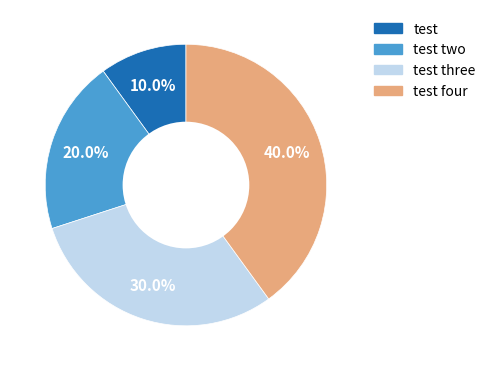

True or false: test four accounts for 40% of the total.

True